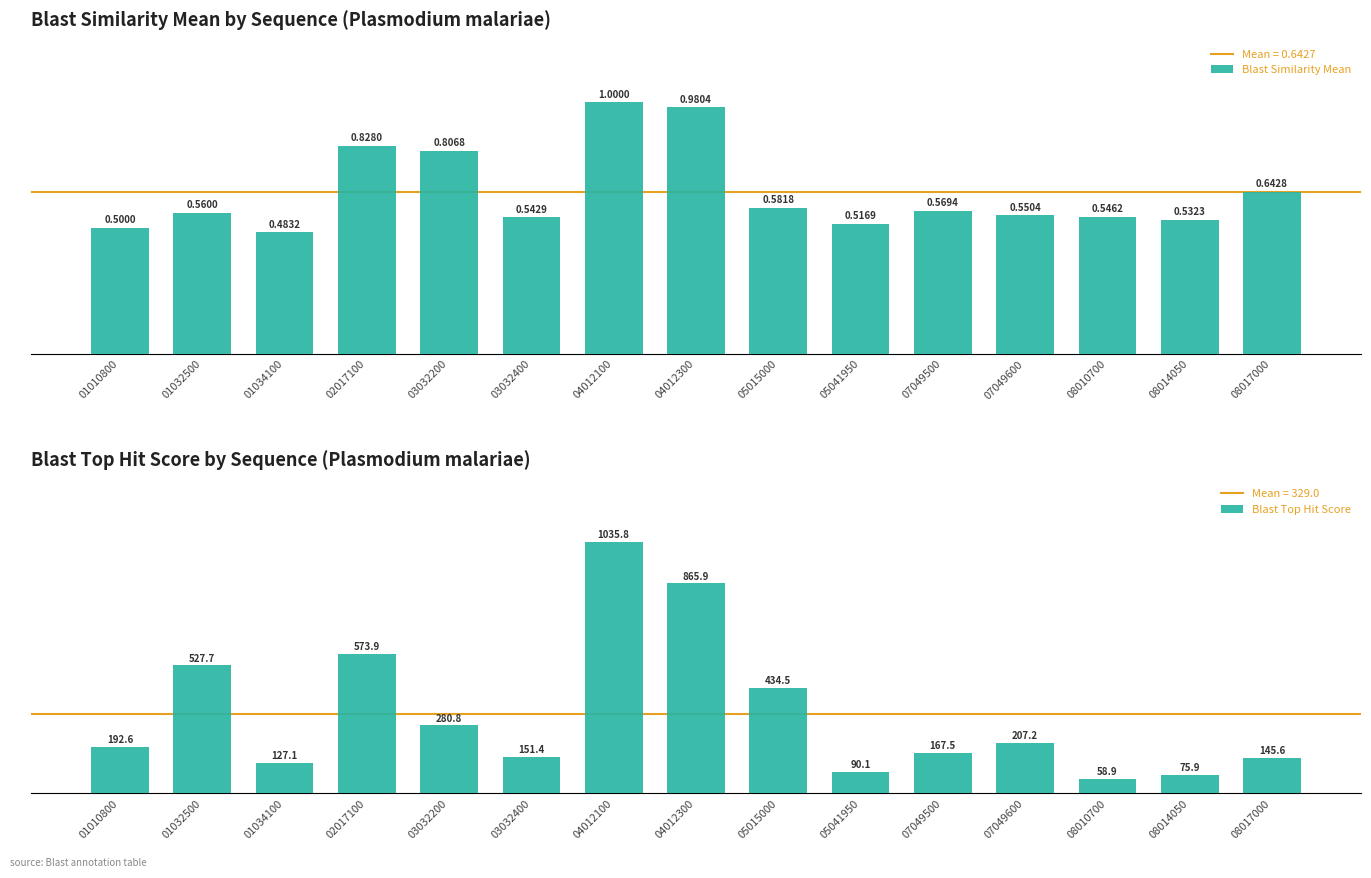

Reading right to left, transcribe all the data shown in this chart.

Blast Similarity Mean: 08017000=0.6	08014050=0.5	08010700=0.5	07049600=0.6	07049500=0.6	05041950=0.5	05015000=0.6	04012300=1.0	04012100=1.0	03032400=0.5	03032200=0.8	02017100=0.8	01034100=0.5	01032500=0.6	01010800=0.5
Blast Top Hit Score: 08017000=145.6	08014050=75.9	08010700=58.9	07049600=207.2	07049500=167.5	05041950=90.1	05015000=434.5	04012300=865.9	04012100=1035.8	03032400=151.4	03032200=280.8	02017100=573.9	01034100=127.1	01032500=527.7	01010800=192.6